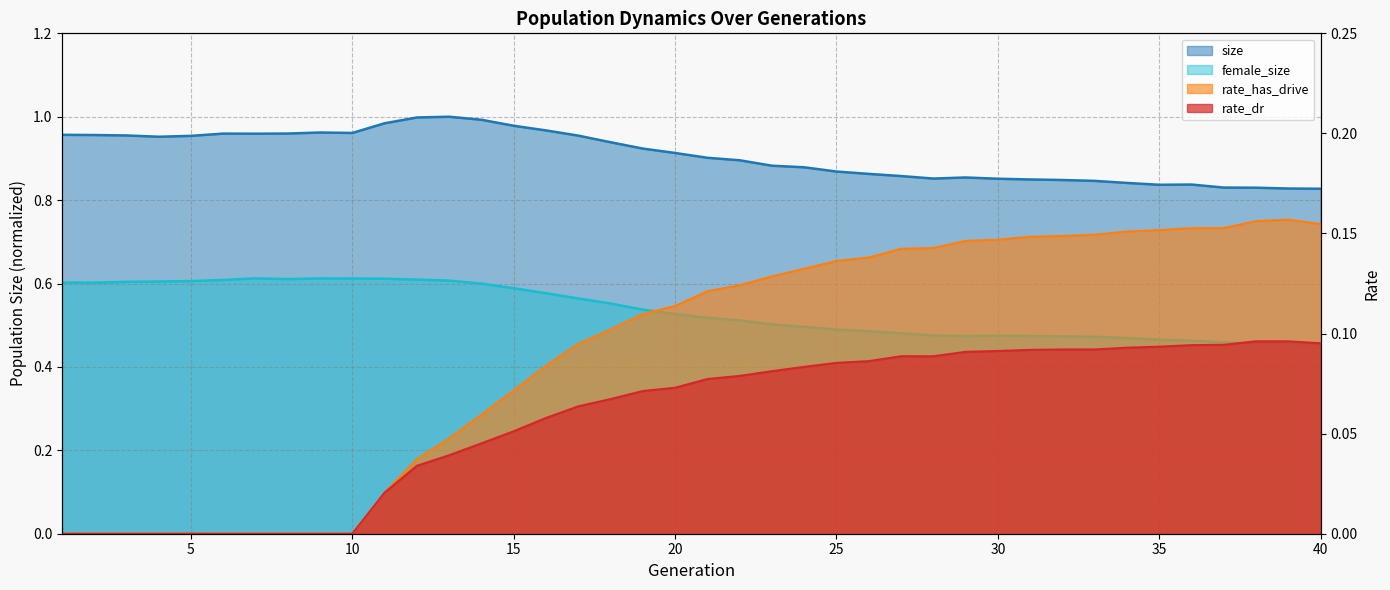

How many categories are shown in the chart?

40